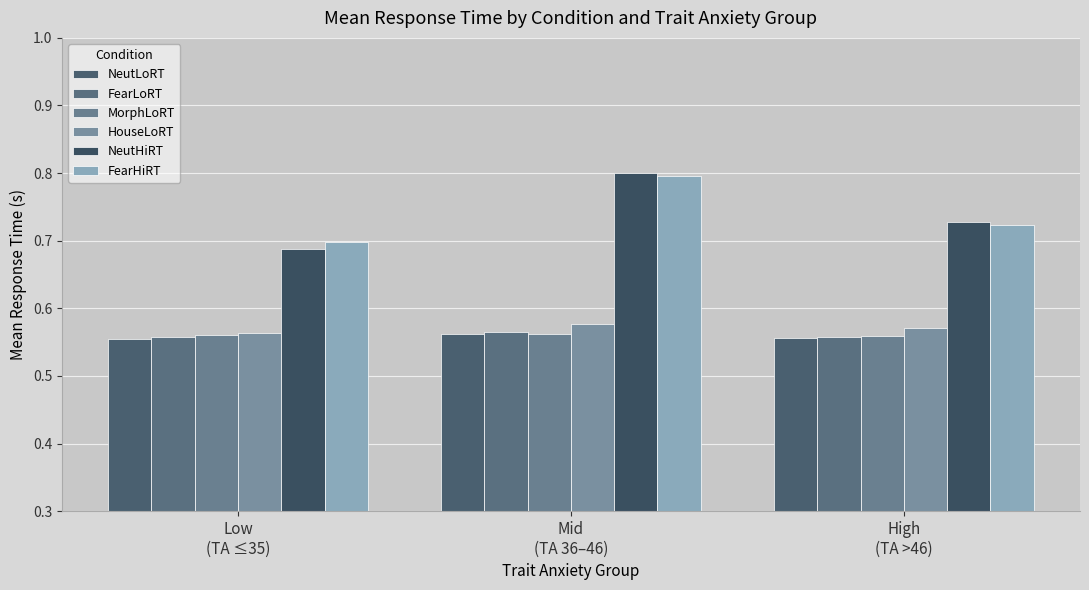

Reading right to left, list all the values displayed in this chart.

NeutLoRT: High
(TA >46)=0.6	Mid
(TA 36–46)=0.6	Low
(TA ≤35)=0.6
FearLoRT: High
(TA >46)=0.6	Mid
(TA 36–46)=0.6	Low
(TA ≤35)=0.6
MorphLoRT: High
(TA >46)=0.6	Mid
(TA 36–46)=0.6	Low
(TA ≤35)=0.6
HouseLoRT: High
(TA >46)=0.6	Mid
(TA 36–46)=0.6	Low
(TA ≤35)=0.6
NeutHiRT: High
(TA >46)=0.7	Mid
(TA 36–46)=0.8	Low
(TA ≤35)=0.7
FearHiRT: High
(TA >46)=0.7	Mid
(TA 36–46)=0.8	Low
(TA ≤35)=0.7